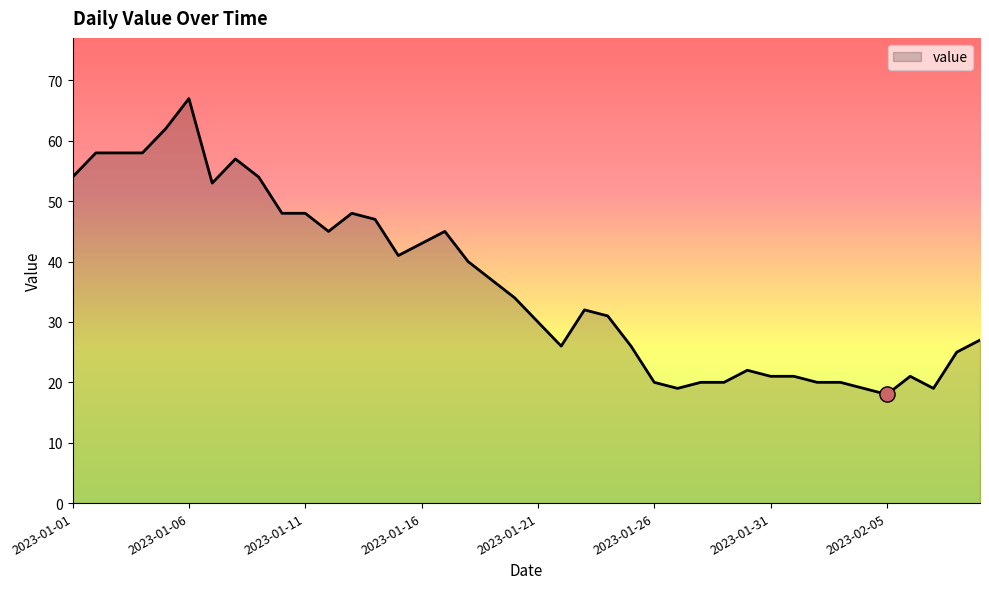

What is the difference between the maximum and minimum values?

49